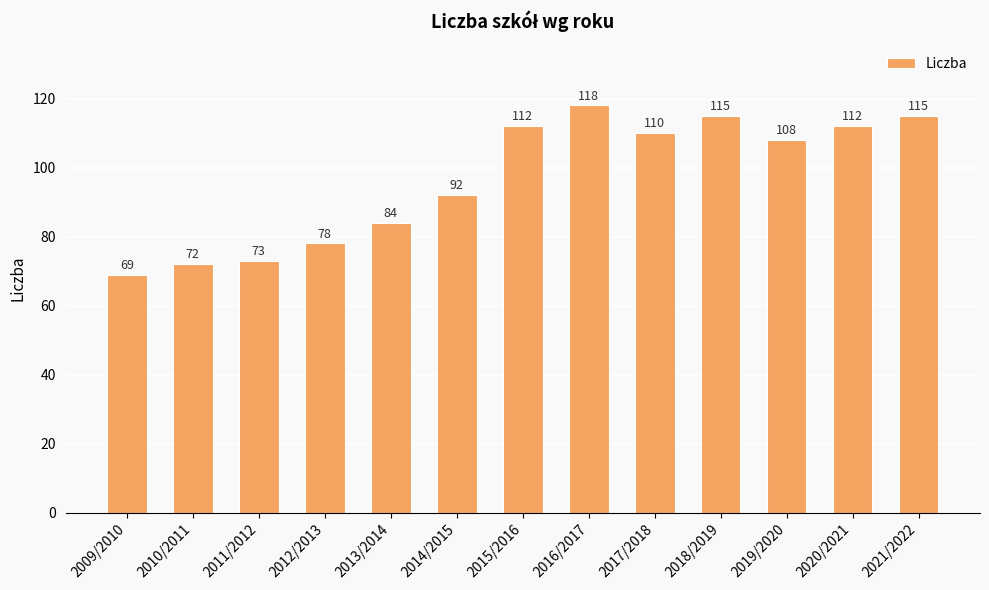

How many distinct data groups are displayed?

1